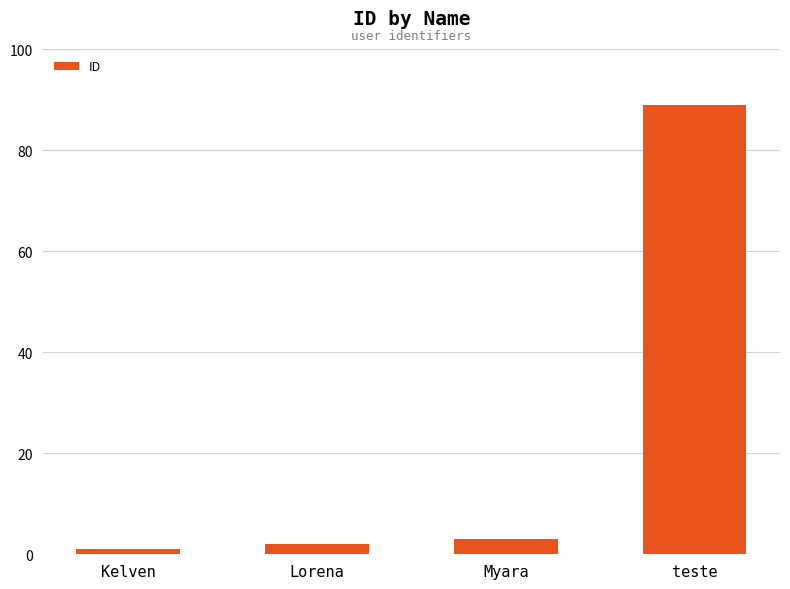

What position from the right is Kelven?

4